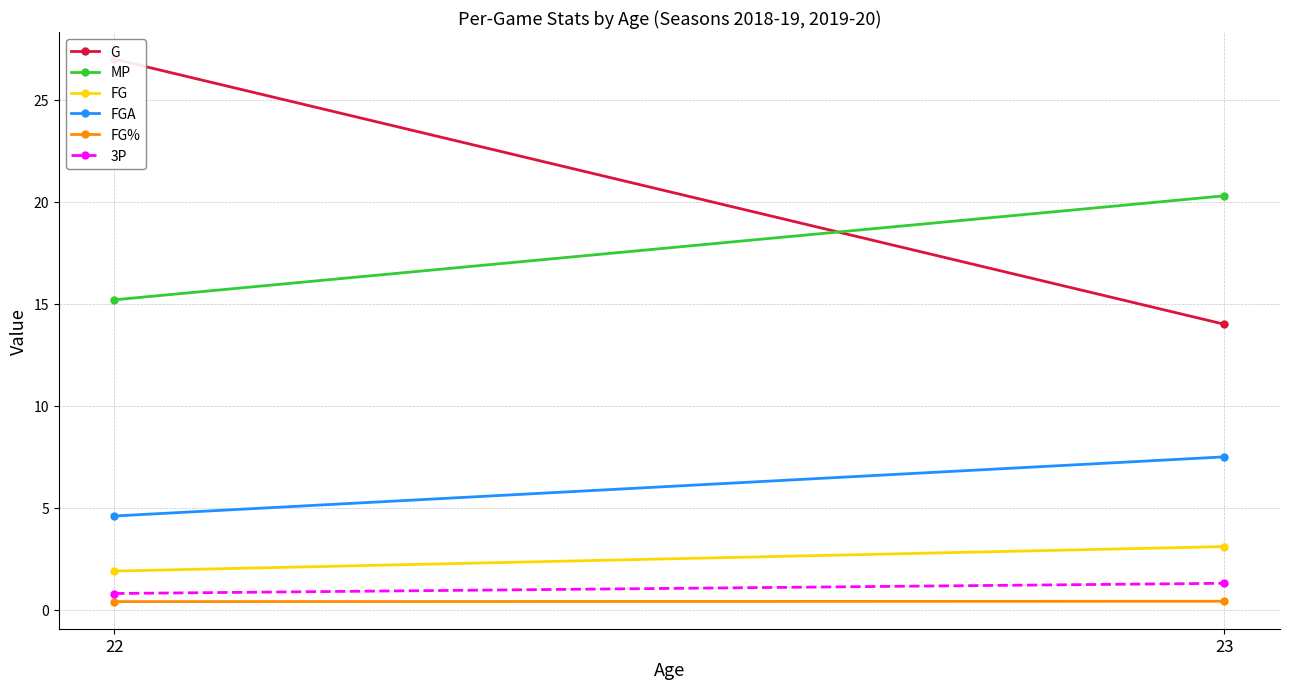

At which category is the sum across all series the highest?

22